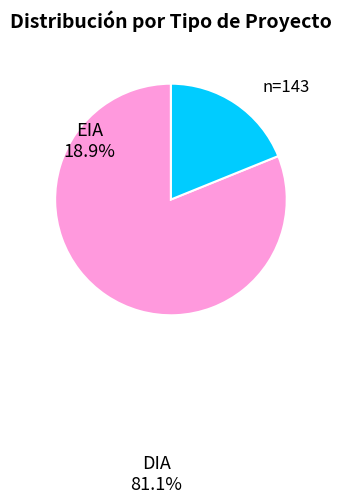

How many slices are in this pie chart?

2